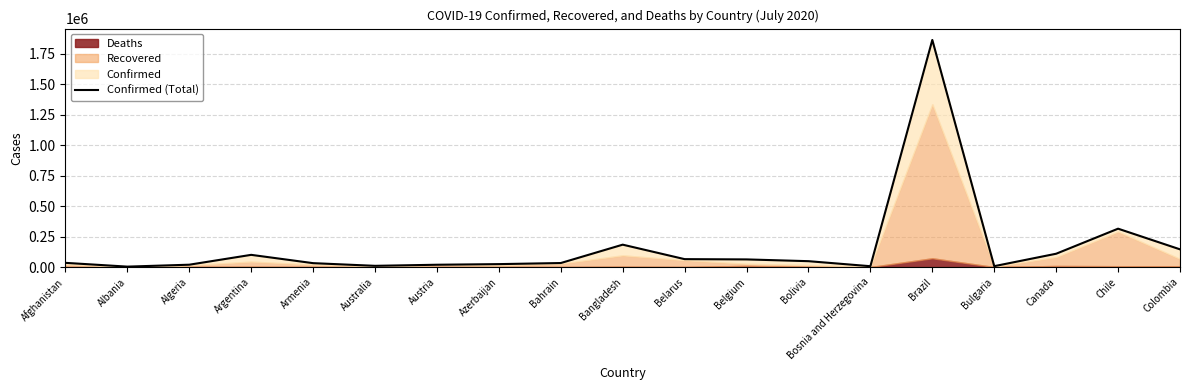

At which label does the data first exceed 34451?

Argentina